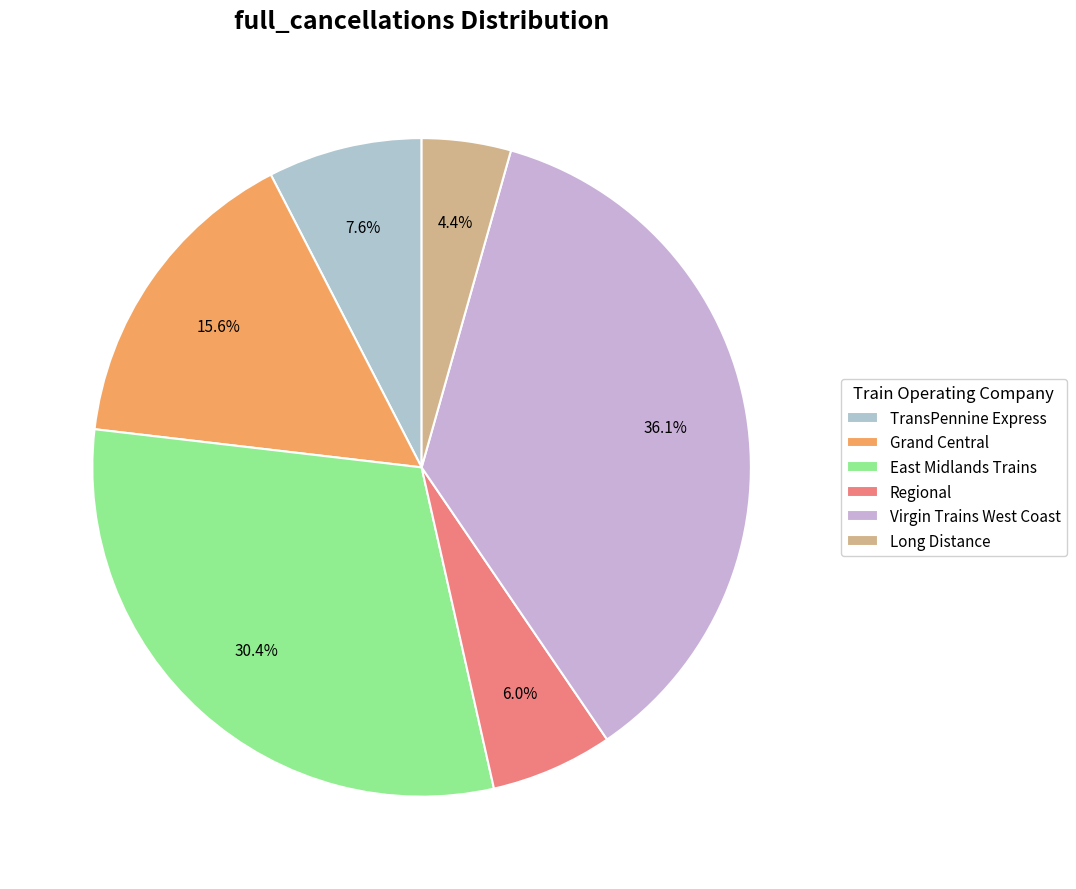

The Virgin Trains West Coast slice represents 36% of the pie. True or false?

True